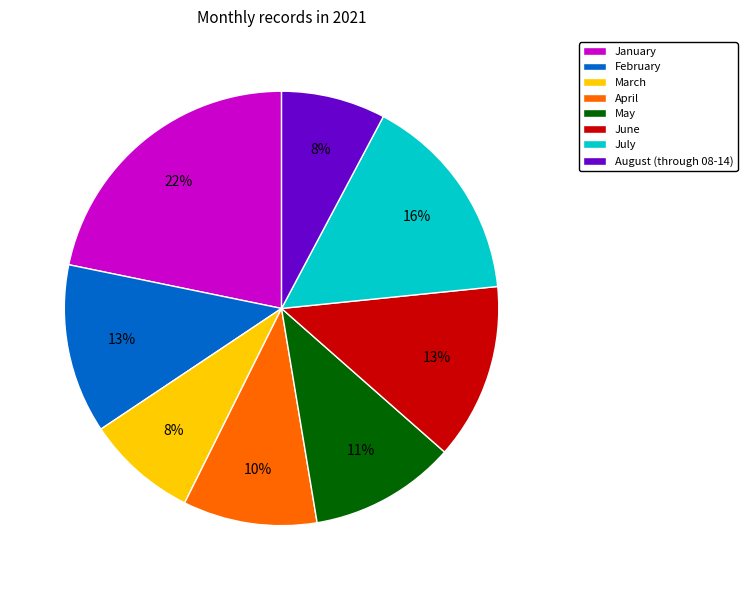

Which category has the biggest portion of the pie?

January